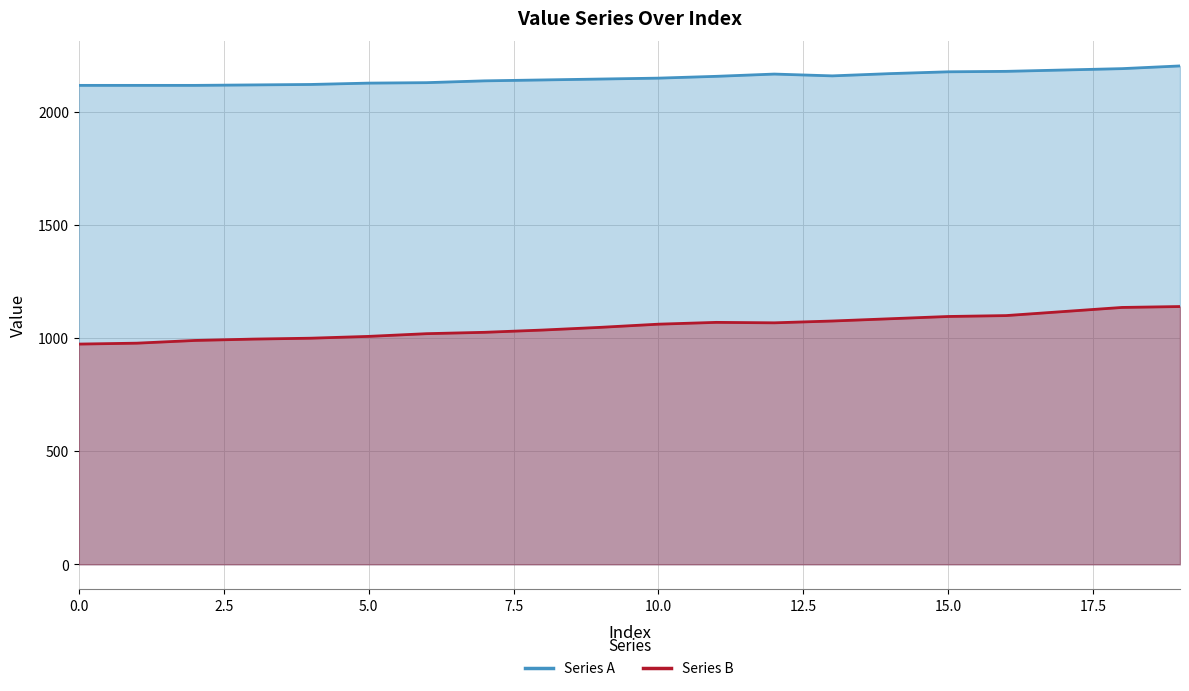

Reading left to right, list all the values displayed in this chart.

Series A: 0=2118	1=2118	2=2118	3=2120	4=2122	5=2128	6=2130	7=2138	8=2142	9=2146	10=2150	11=2158	12=2168	13=2160	14=2170	15=2178	16=2180	17=2186	18=2192	19=2204
Series B: 0=974	1=978	2=990	3=996	4=1000	5=1008	6=1020	7=1026	8=1036	9=1048	10=1062	11=1070	12=1068	13=1076	14=1086	15=1096	16=1100	17=1118	18=1136	19=1140